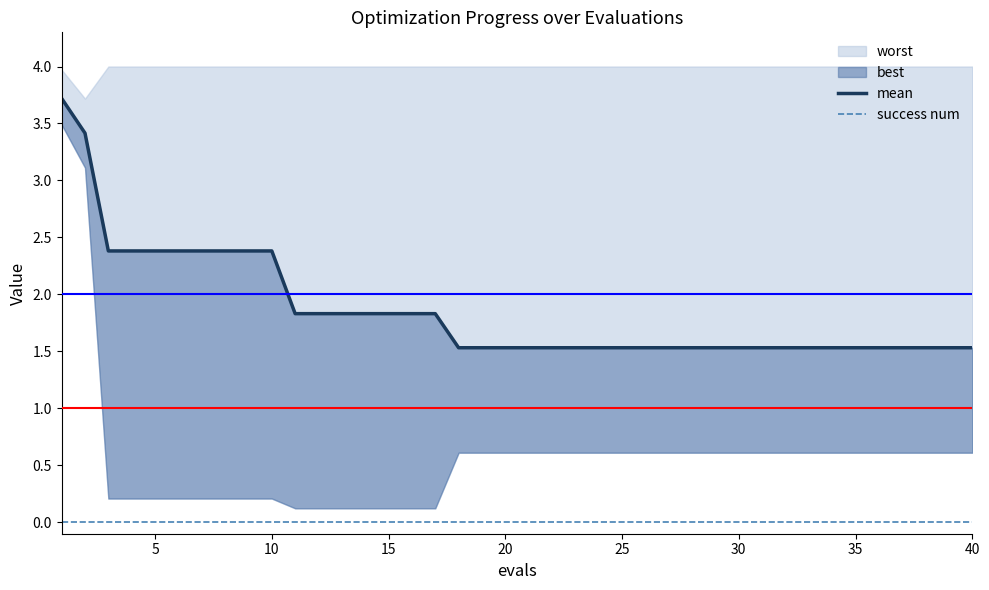

How many data points does each series have?

40